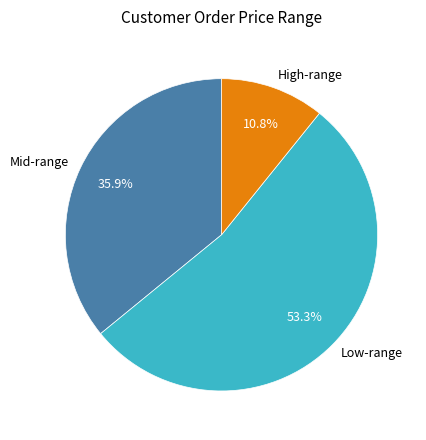

Combined, what portion of the pie is Mid-range and Low-range?

89.2%